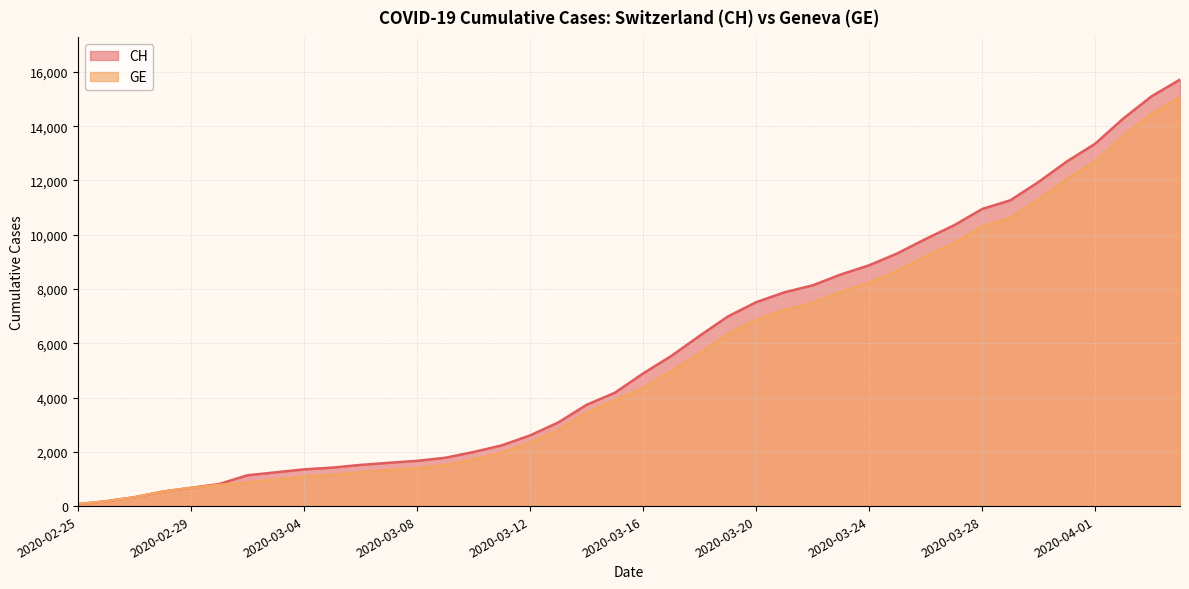

The CH series shows 877 at 2020-03-10. True or false?

False